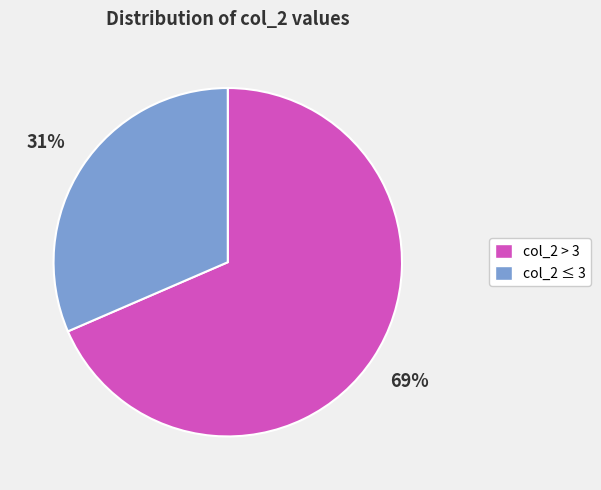

To the nearest percent, what is the average slice percentage?

50%